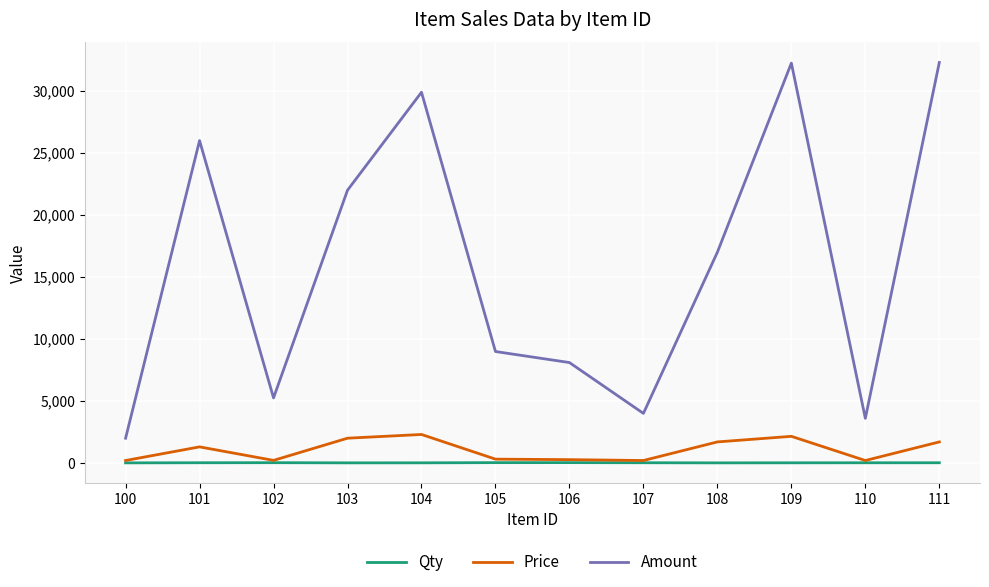

What is the greatest value displayed?

32300